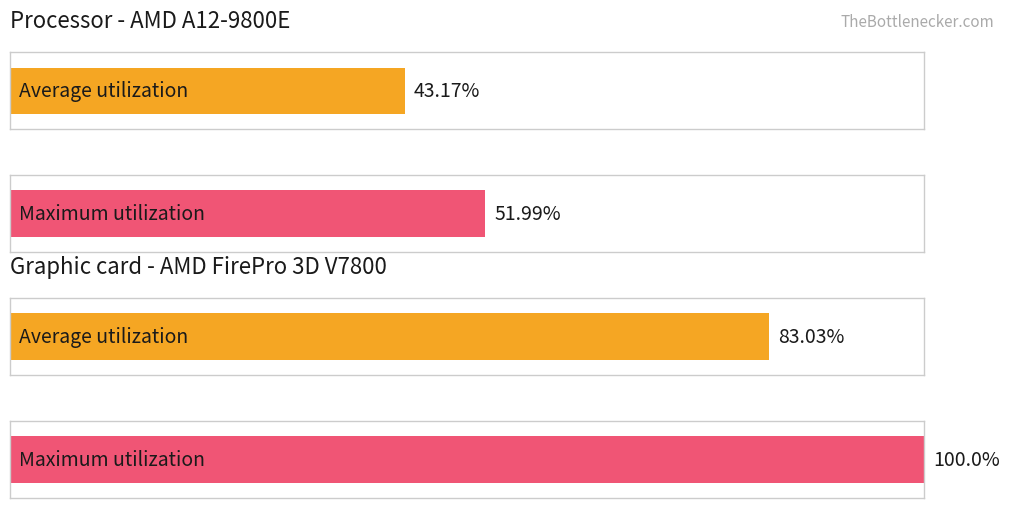

How many bars are there in each group?

2